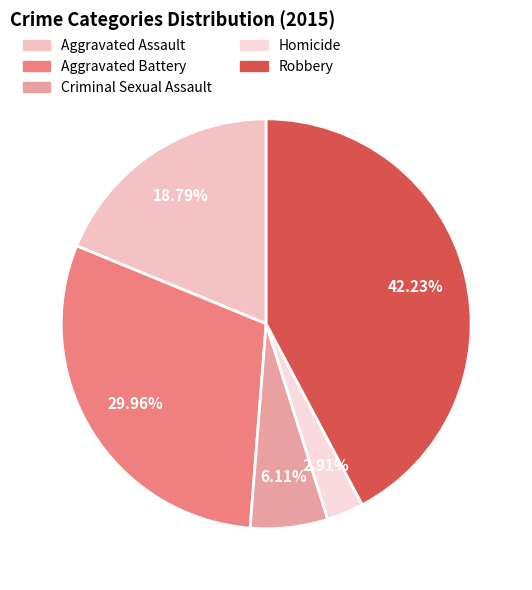

Rank the categories by value from highest to lowest.

Robbery, Aggravated Battery, Aggravated Assault, Criminal Sexual Assault, Homicide